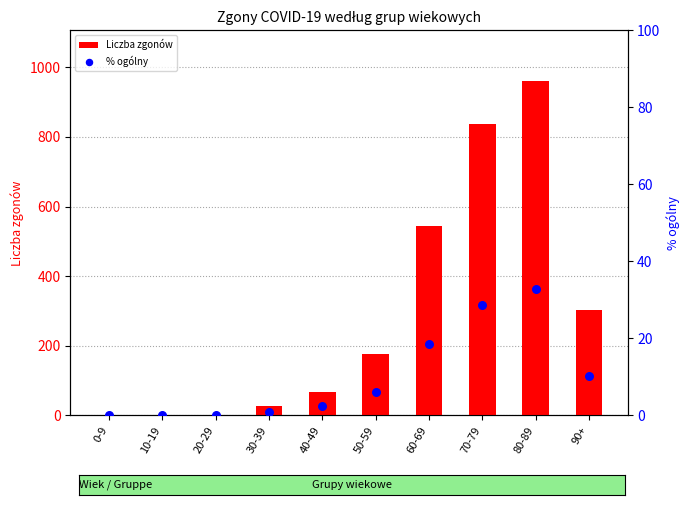

What is the total value across all series at 90+?

312.3